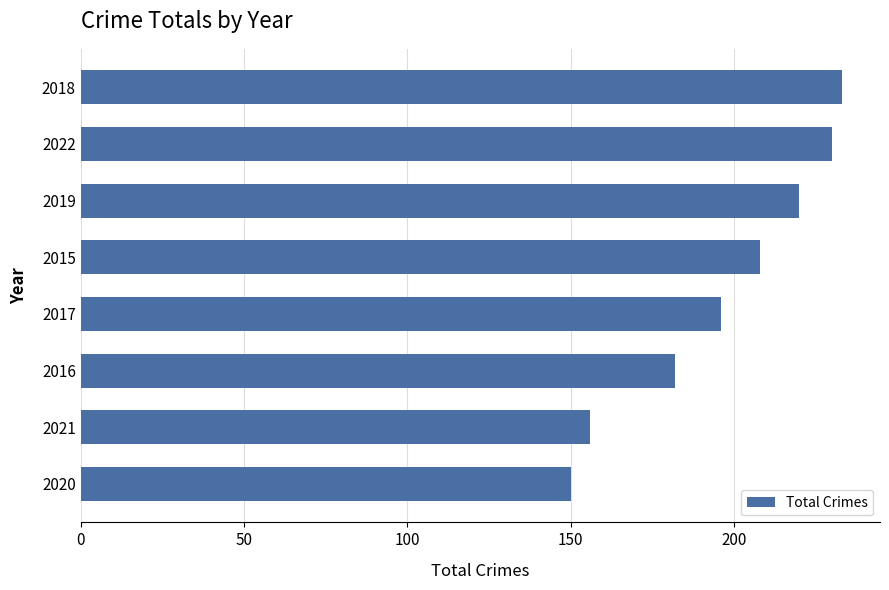

How many values are below 208?

4